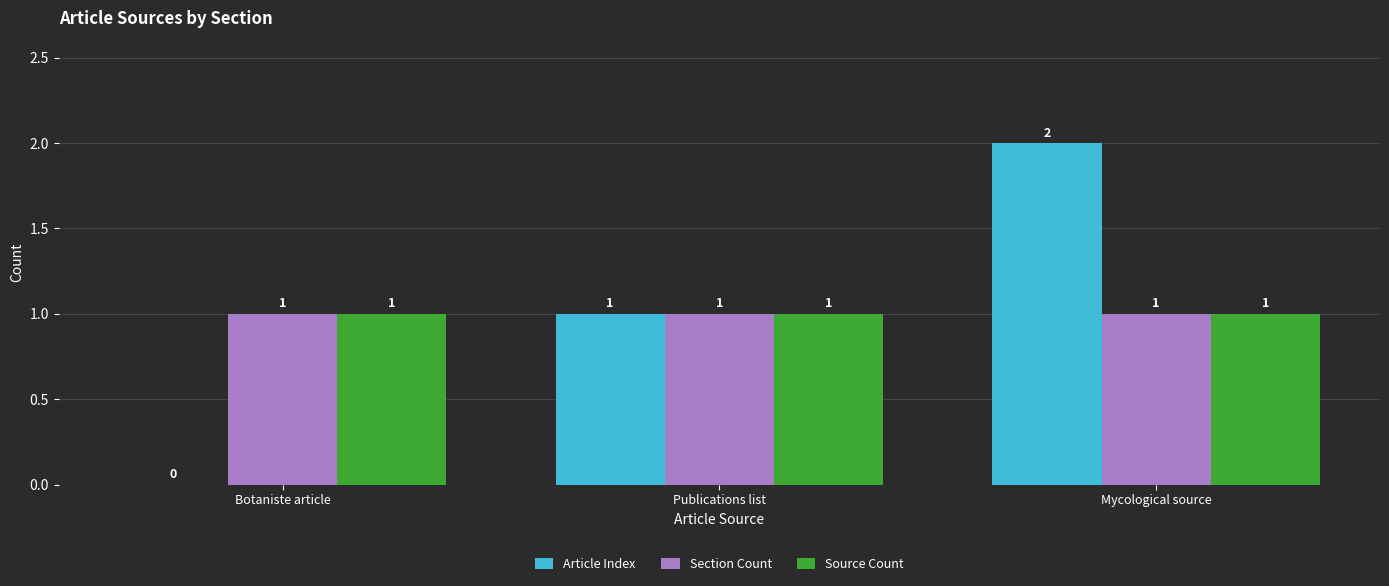

Which label corresponds to the largest value in the chart?

Mycological source